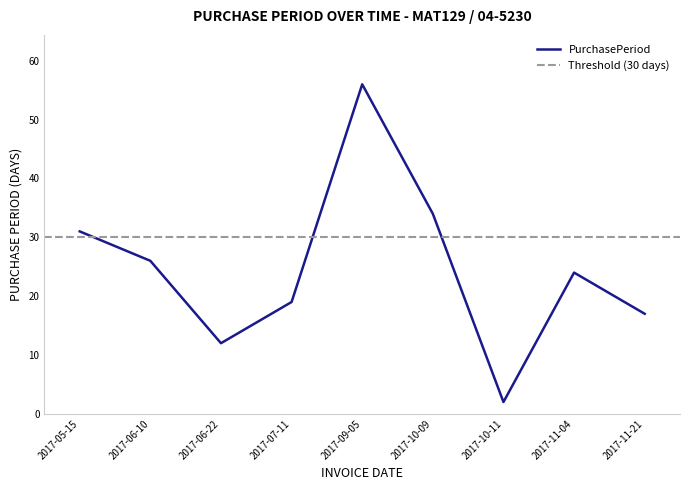

The chart shows a value of 23 at 2017-11-21. True or false?

False